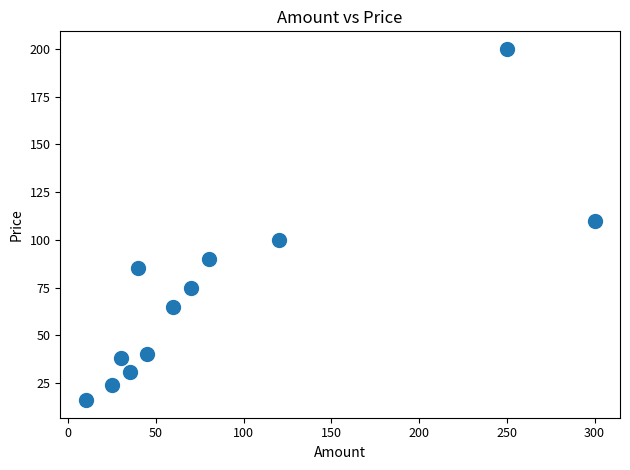

What is the average Y value?

73